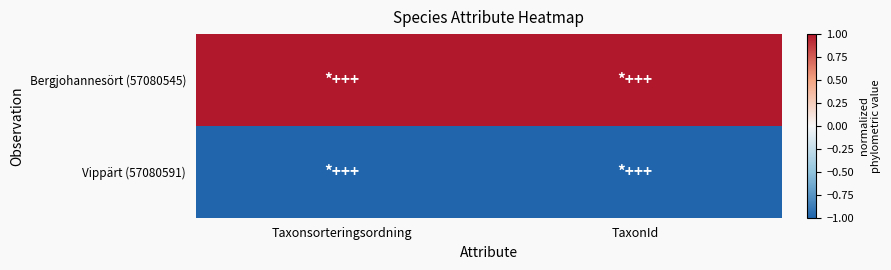

Which category has the lowest value across all series?

Taxonsorteringsordning